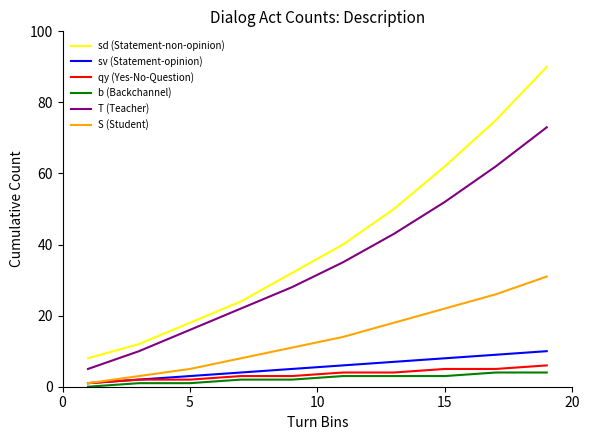

What is the sum of all S (Student) values?

139